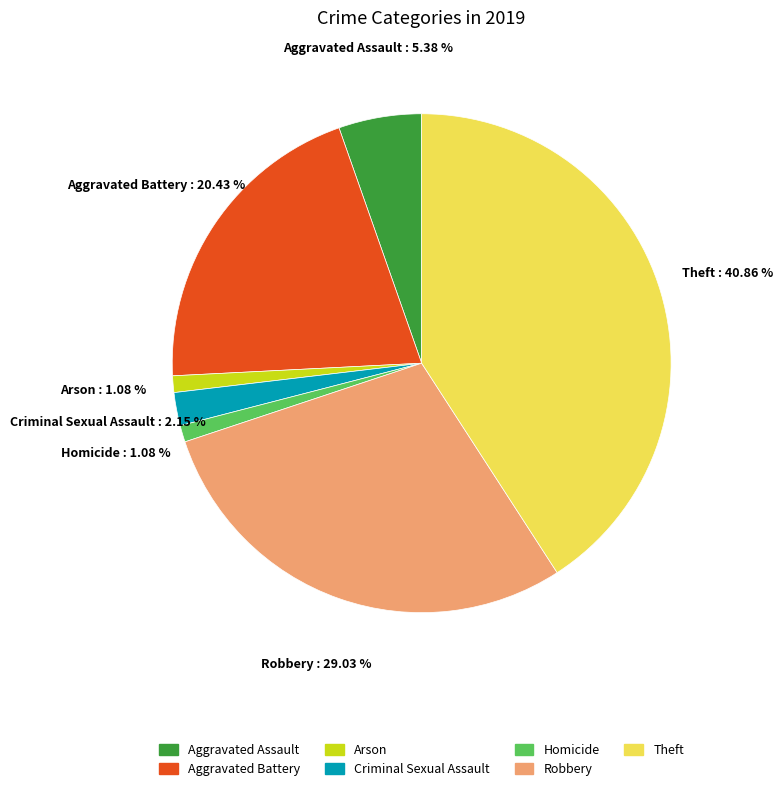

Is there a majority slice in this chart?

No